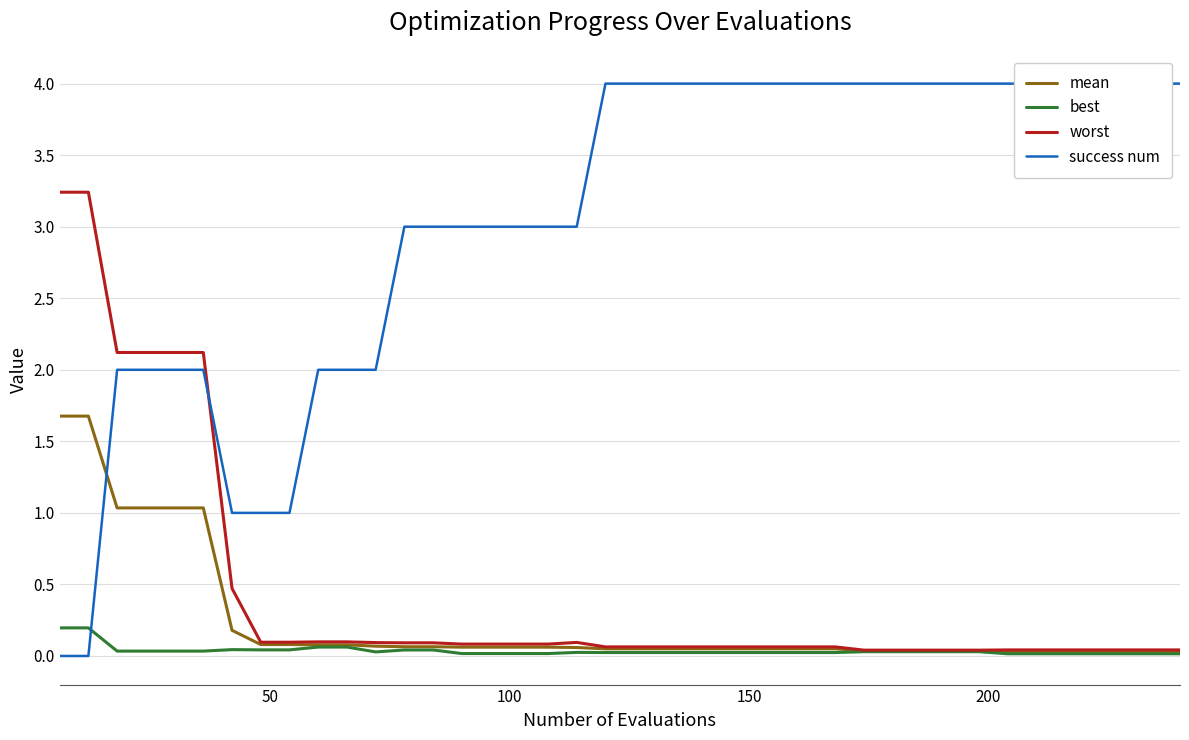

What is the highest value of the mean series?

1.7